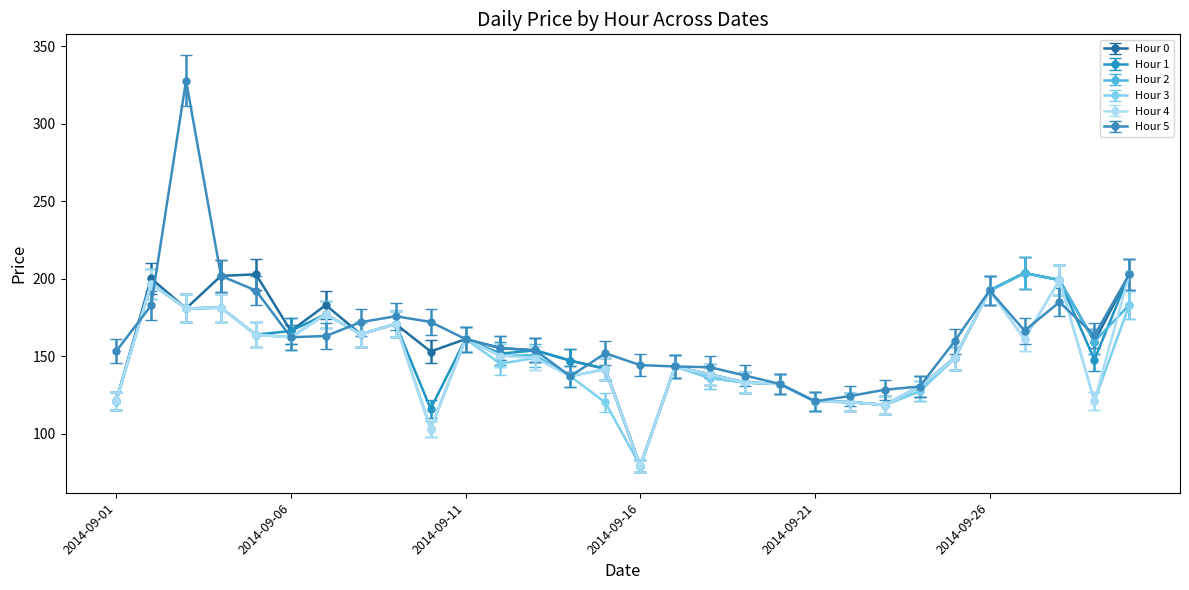

What is the maximum value for Hour 3?

199.1